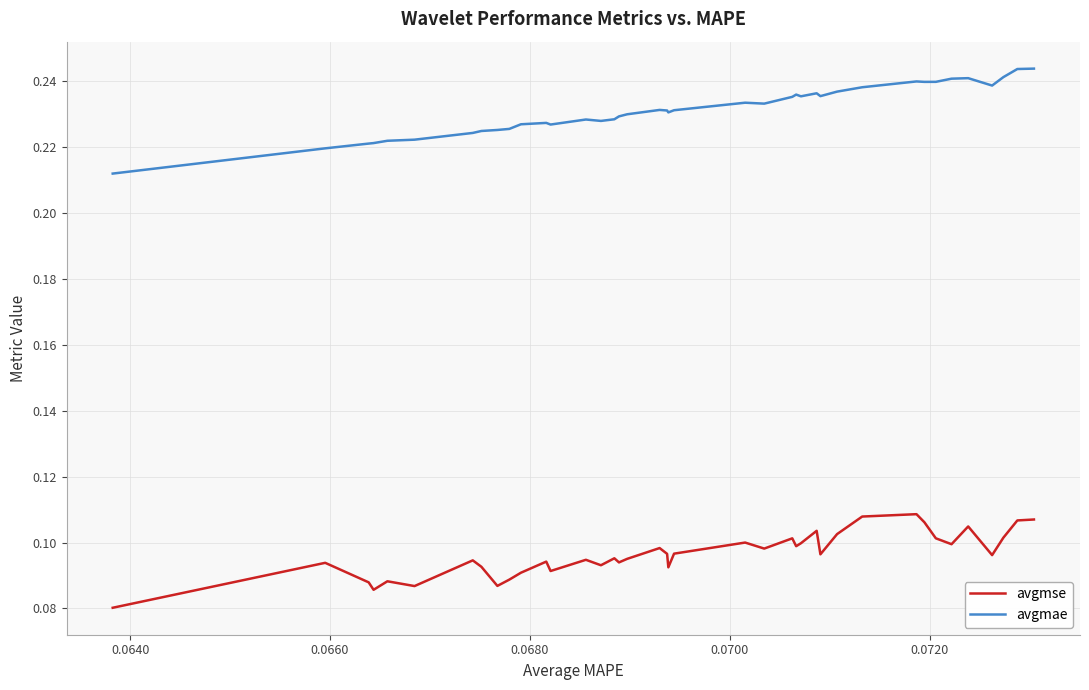

True or false: avgmae and avgmse cross at least once.

False